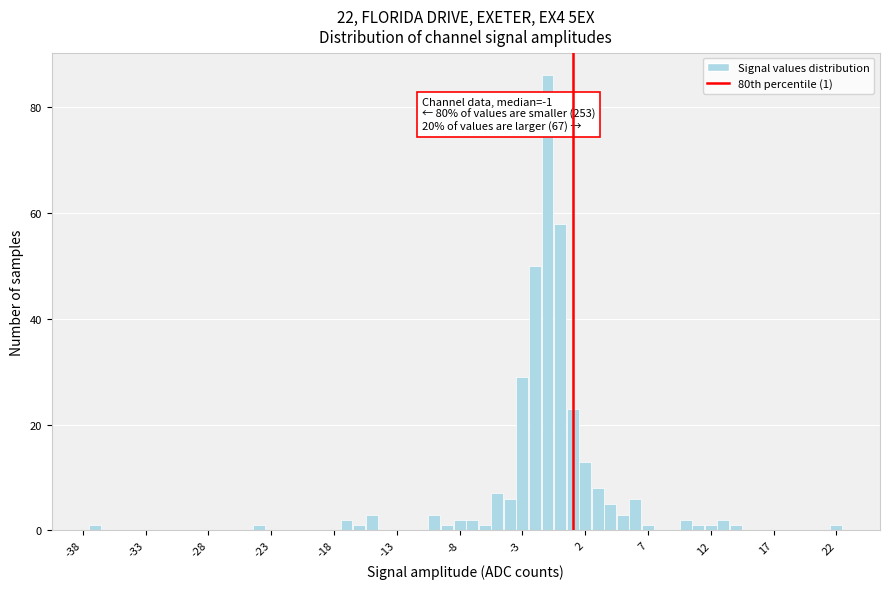

Around what value on the x-axis is the tallest bar? Give the approximate position of its centre, as read against the axis.

-1.0